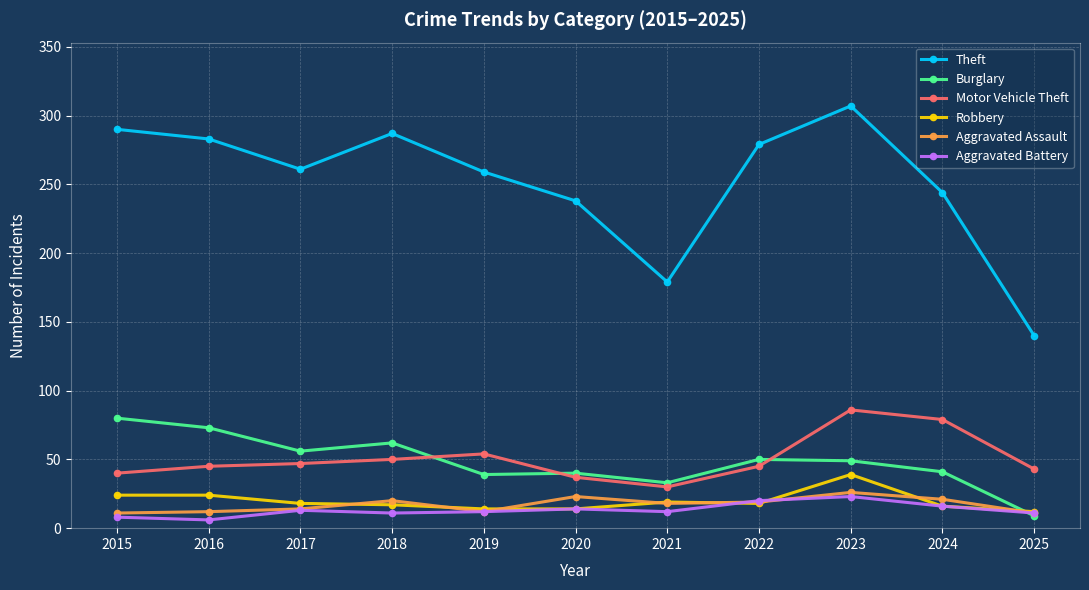

What are all the series names shown in the legend?

Theft, Burglary, Motor Vehicle Theft, Robbery, Aggravated Assault, Aggravated Battery